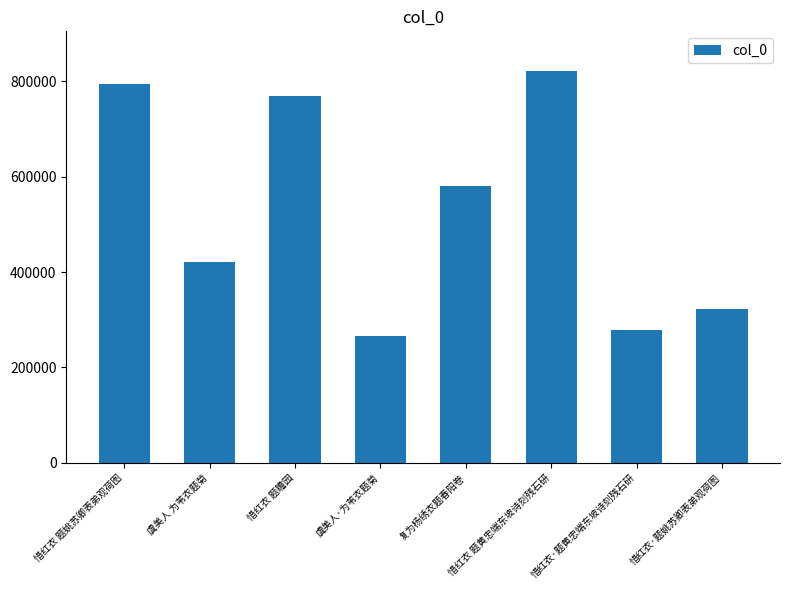

How many data points are less than 579997?

4